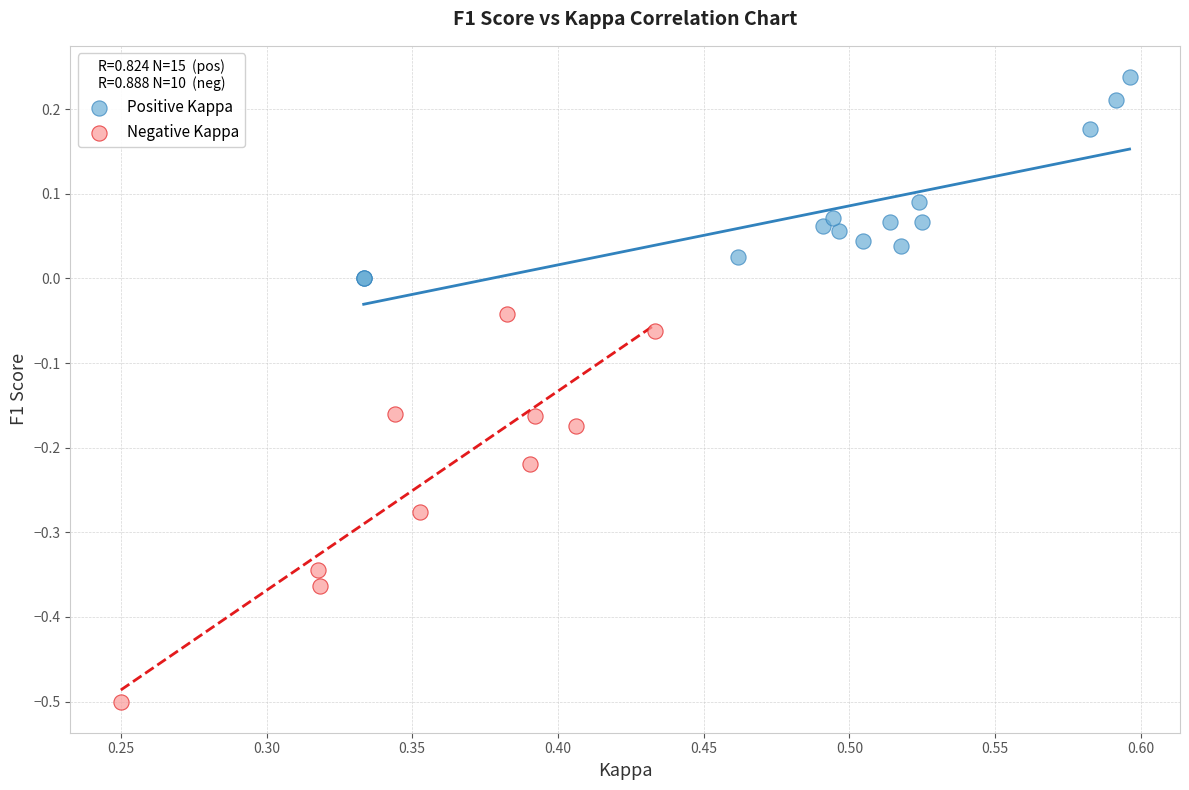

What are all the series names shown in the legend?

Positive Kappa, Negative Kappa